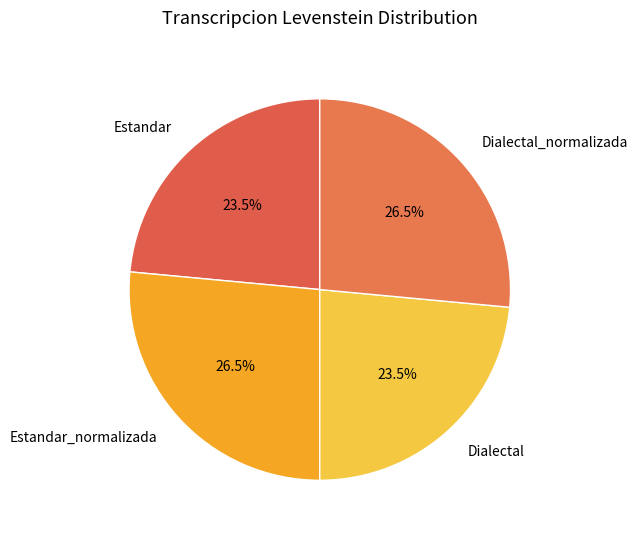

Between Estandar_normalizada and Dialectal, which is larger?

Estandar_normalizada